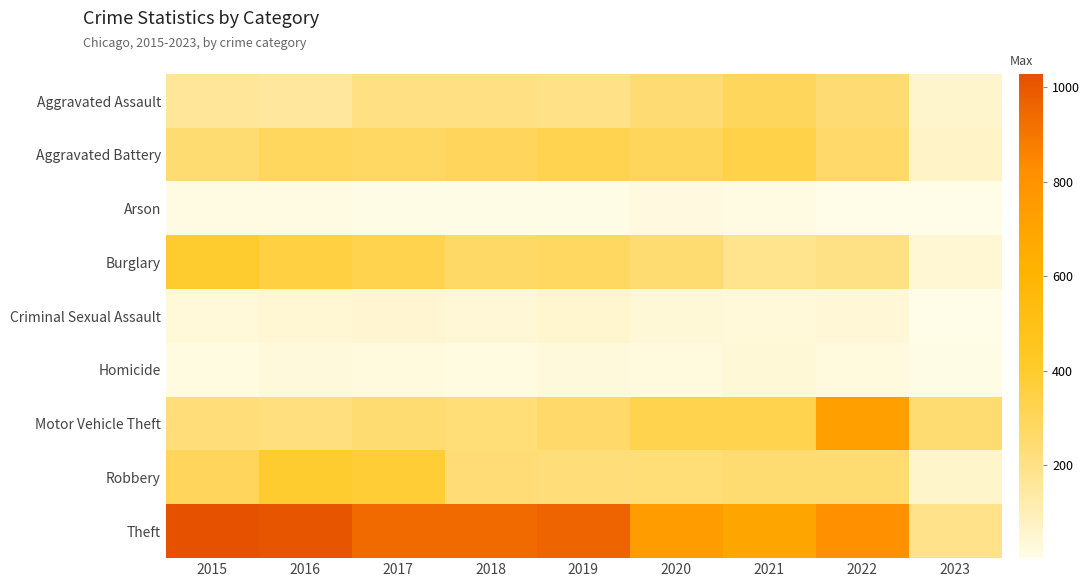

Rank the series by their maximum value, from highest to lowest.

Theft, Motor Vehicle Theft, Robbery, Burglary, Aggravated Battery, Aggravated Assault, Criminal Sexual Assault, Homicide, Arson